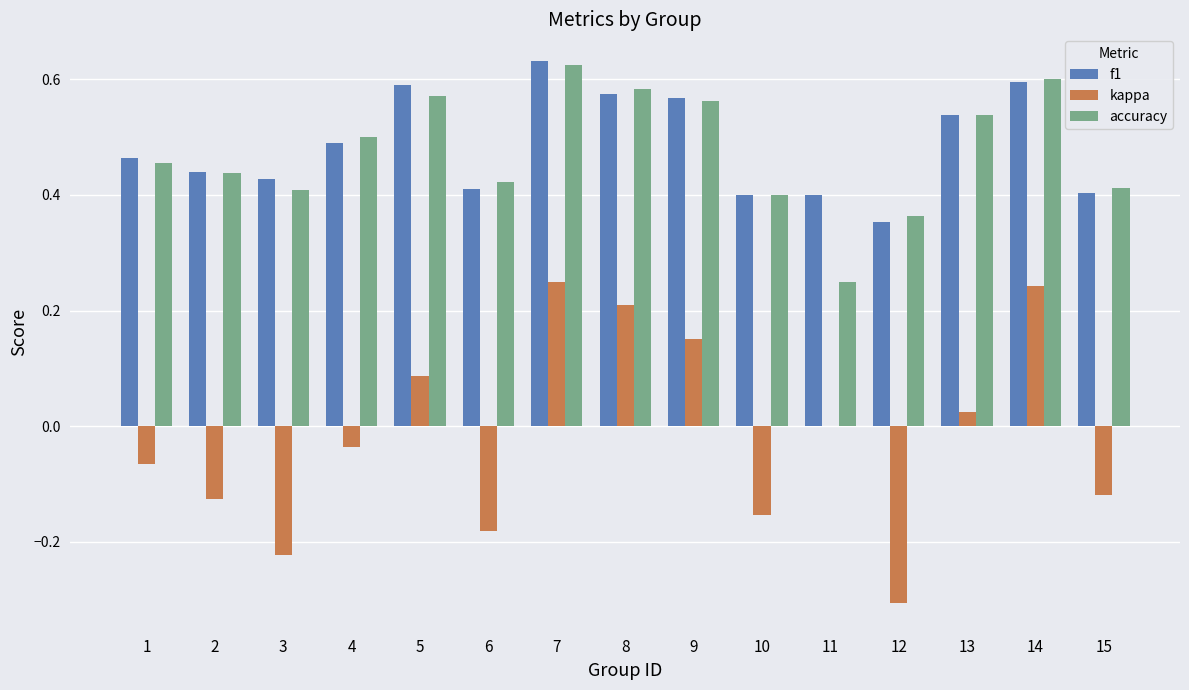

Which category has the highest value in the accuracy series?

7